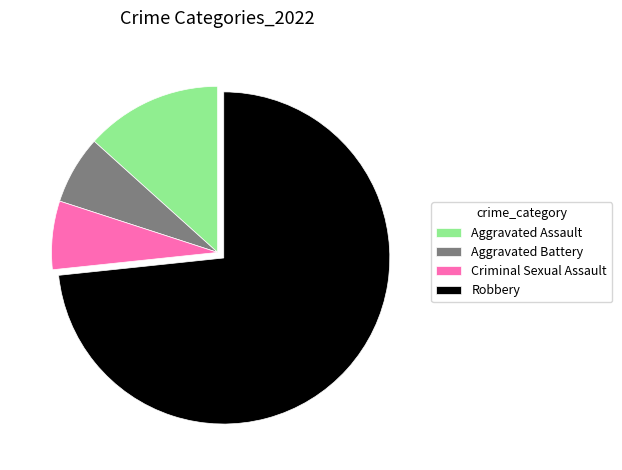

The Aggravated Battery slice represents 14% of the pie. True or false?

False